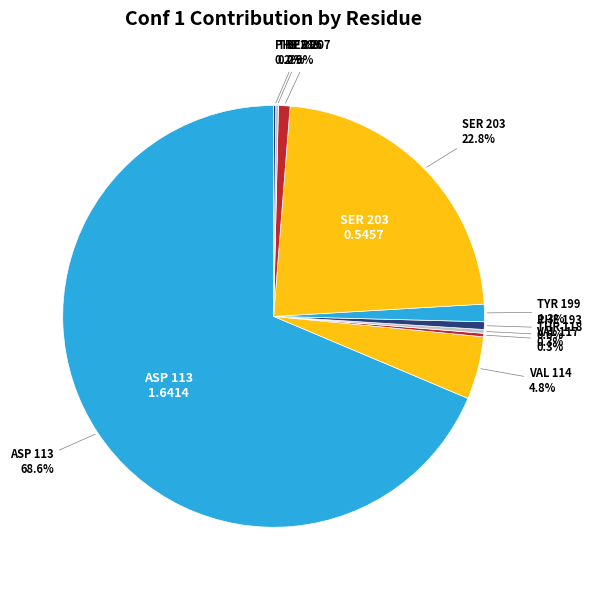

What is the largest slice in the pie chart?

ASP 113